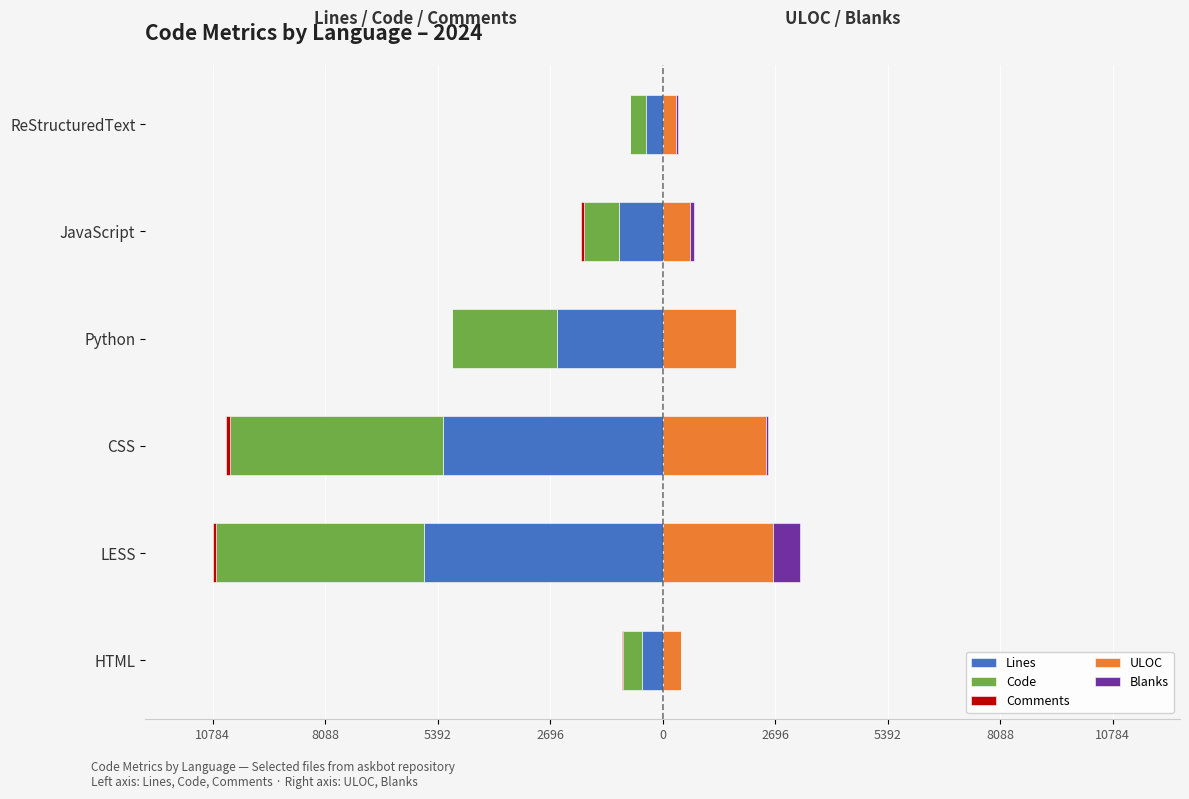

What is the smallest value displayed?

-5719